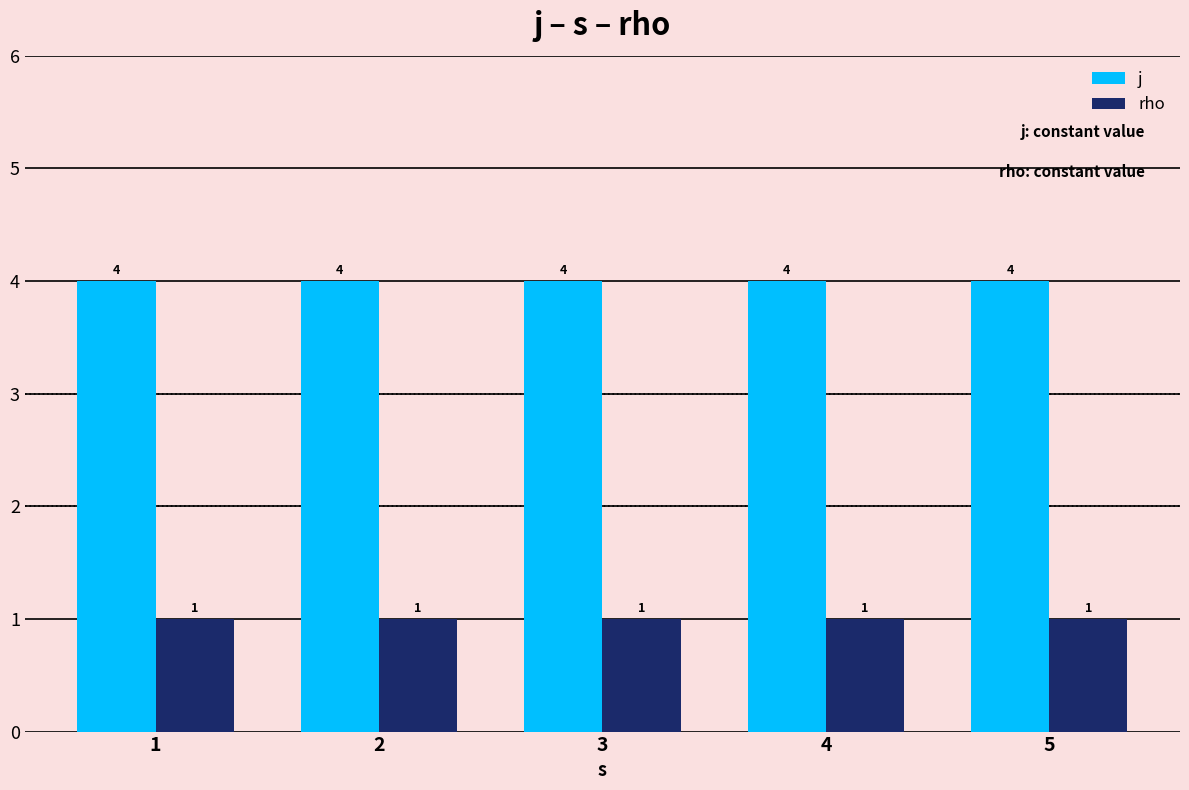

The j series shows 2 at 5. True or false?

False